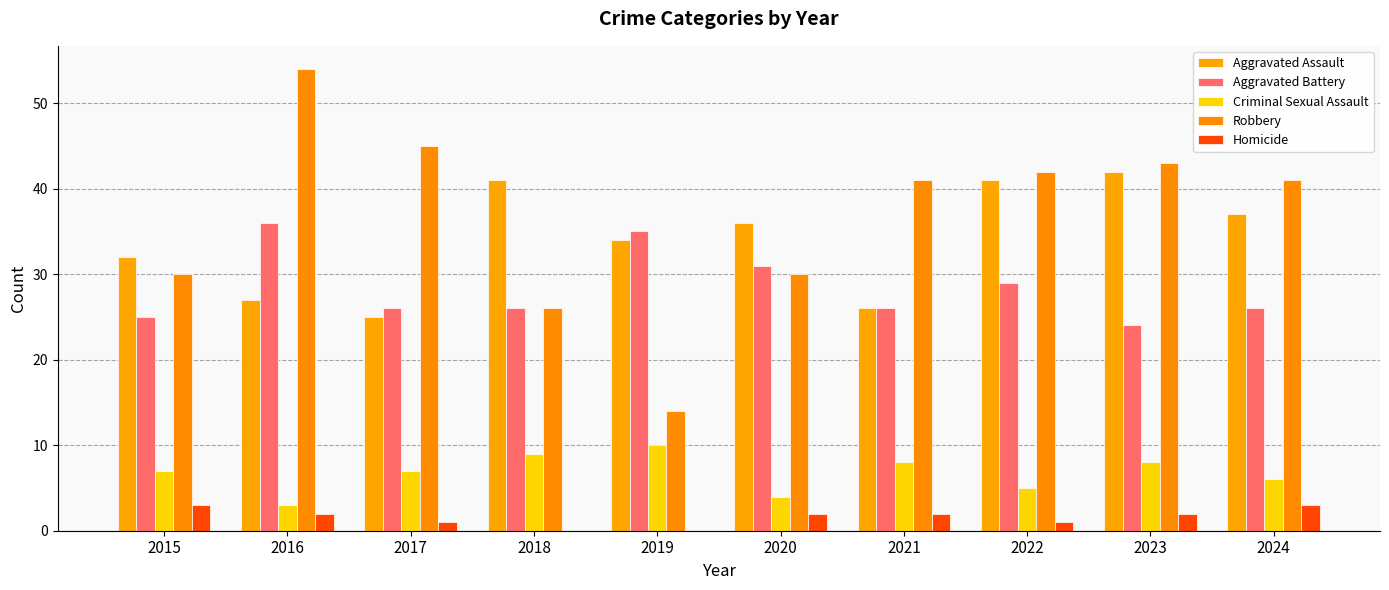

Which series changed the most between 2015 and 2019?

Robbery